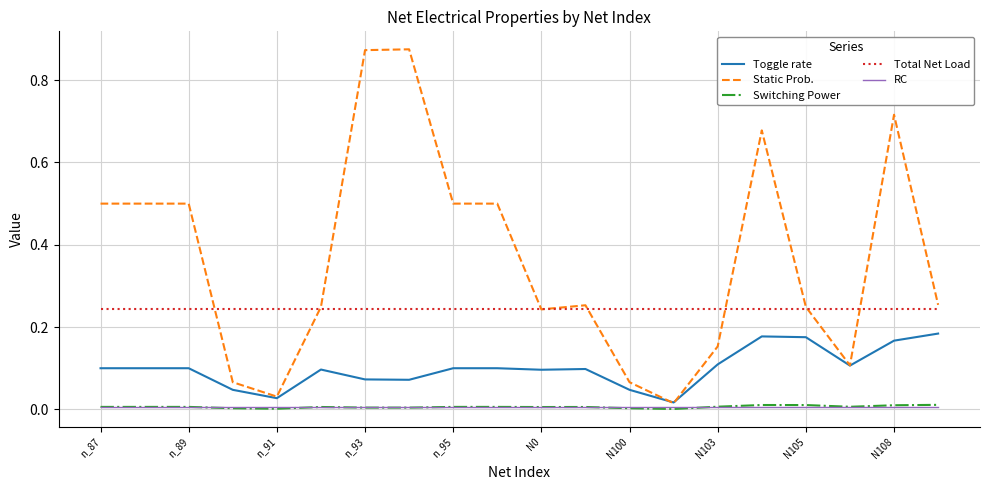

Which series has the largest range (max minus min)?

Static Prob.